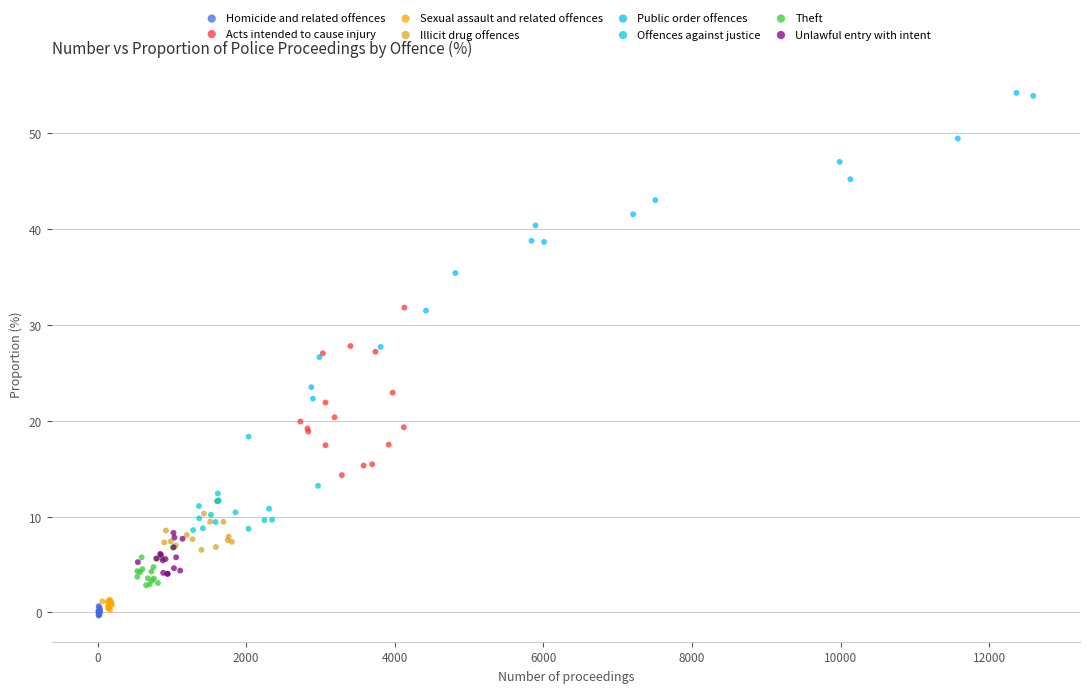

Which series reaches the maximum Y coordinate?

Public order offences